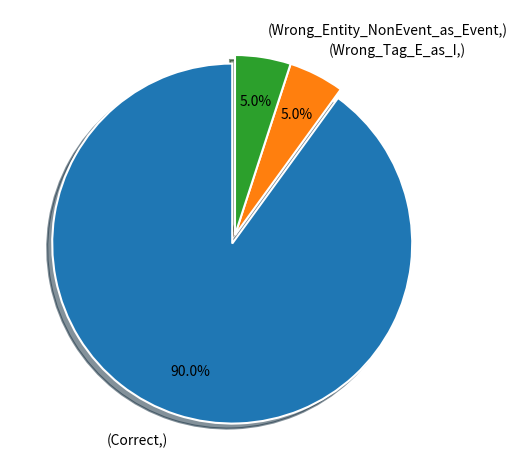

How many segments does this pie chart have?

3